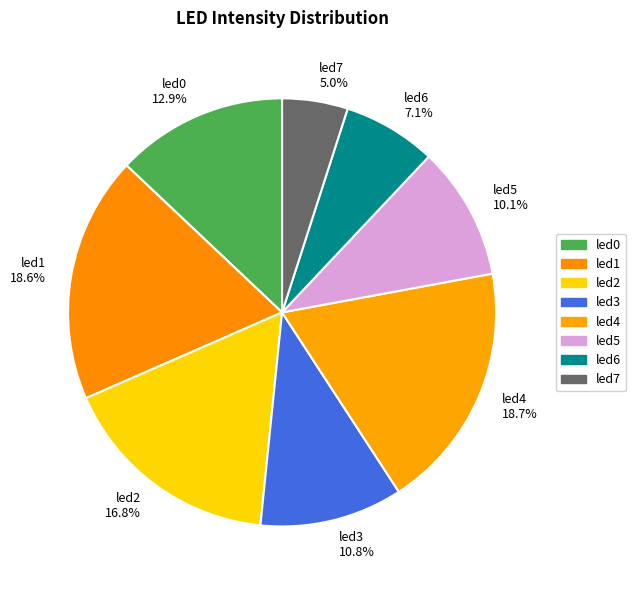

True or false: led1 accounts for 19% of the total.

True